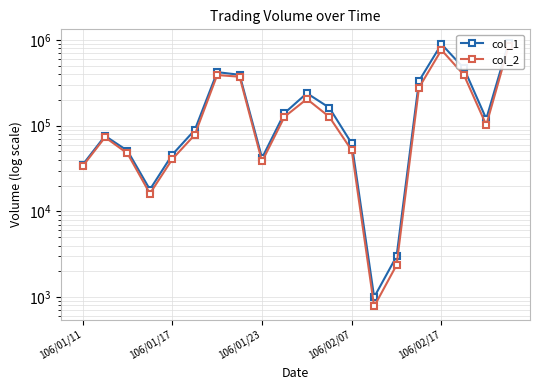

Which category has the lowest value across all series?

13